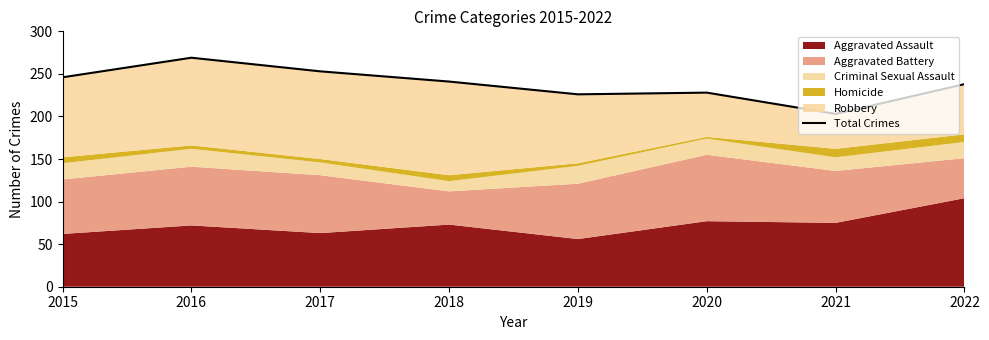

Which label corresponds to the smallest value in the chart?

2021